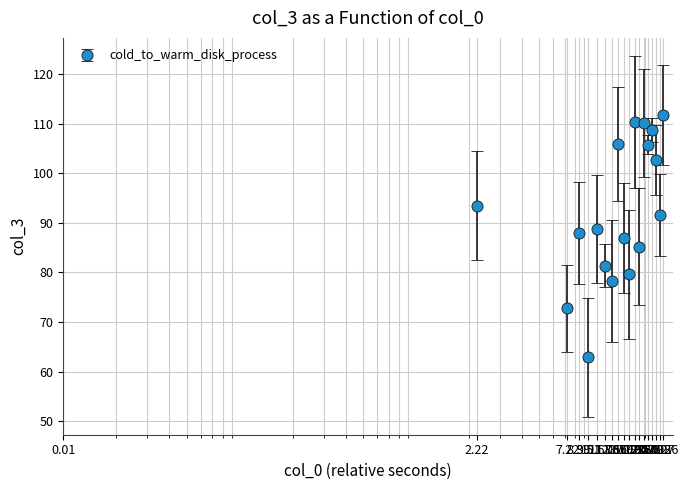

What is the average value?

92.7